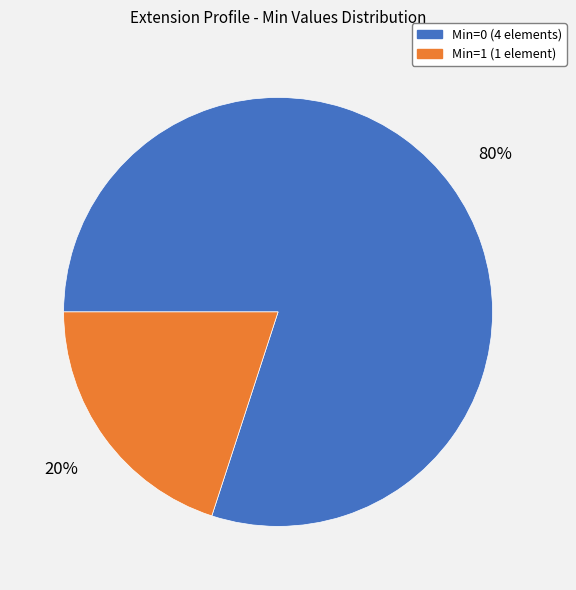

Do Min=1 (1 element) and Min=0 (4 elements) together represent more than half of the pie?

Yes